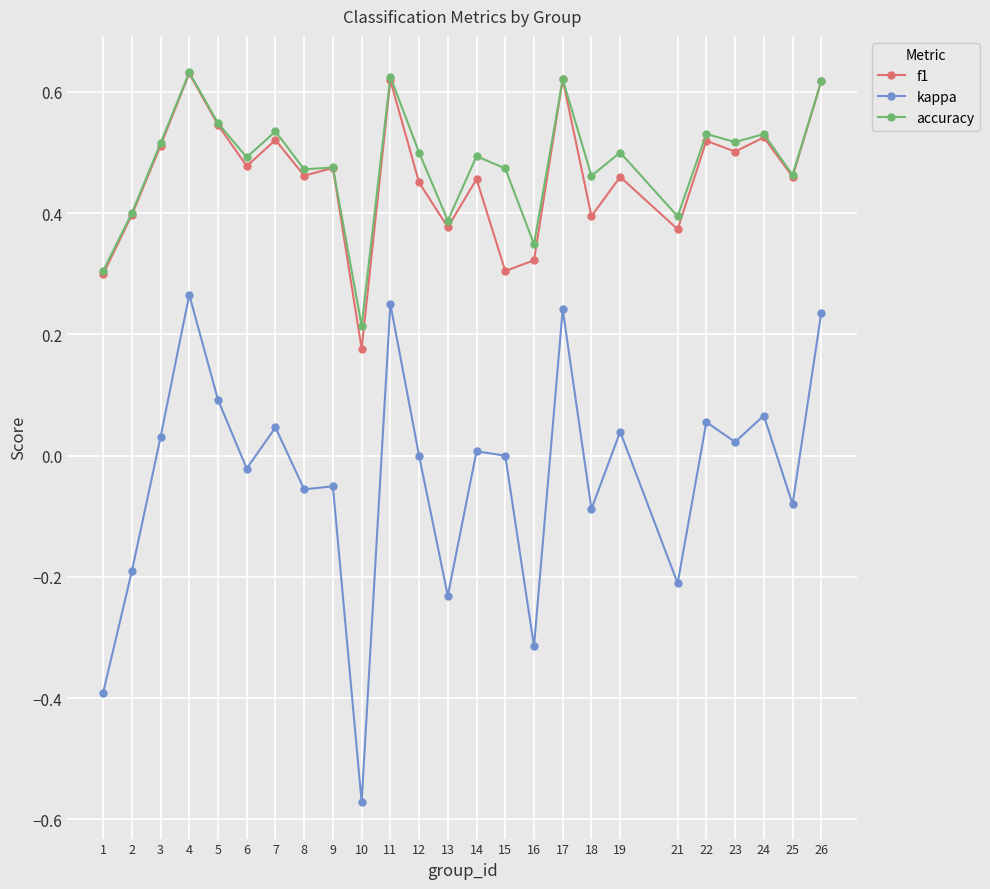

What is the sum of the accuracy values at 19 and 10?

0.7